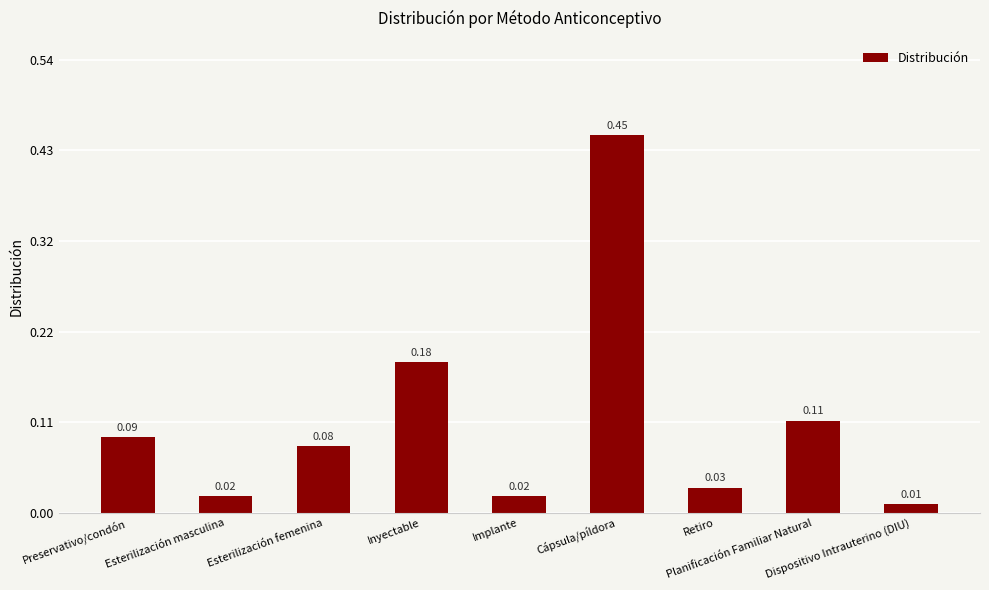

What is the difference between the maximum and minimum values?

0.4